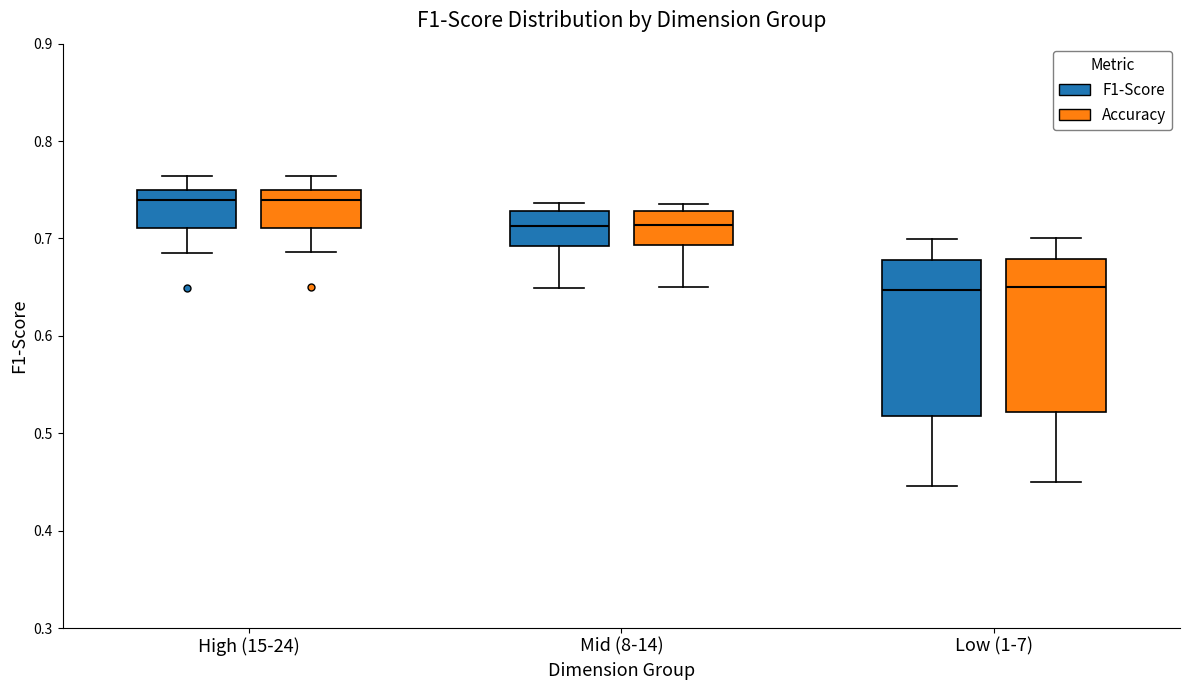

Reading left to right, transcribe this box plot: for each box, give where its median line is, the range the box spans, and where its two whiskers end, as read against the y-axis. The values are not printed on the chart, so give them approximately, as read against the axis.

High (15-24) (F1-Score): median 0.74, box 0.71 to 0.75, whiskers 0.69 to 0.76
High (15-24) (Accuracy): median 0.74, box 0.71 to 0.75, whiskers 0.69 to 0.76
Mid (8-14) (F1-Score): median 0.71, box 0.69 to 0.73, whiskers 0.65 to 0.74
Mid (8-14) (Accuracy): median 0.71, box 0.69 to 0.73, whiskers 0.65 to 0.74
Low (1-7) (F1-Score): median 0.65, box 0.52 to 0.68, whiskers 0.45 to 0.70
Low (1-7) (Accuracy): median 0.65, box 0.52 to 0.68, whiskers 0.45 to 0.70